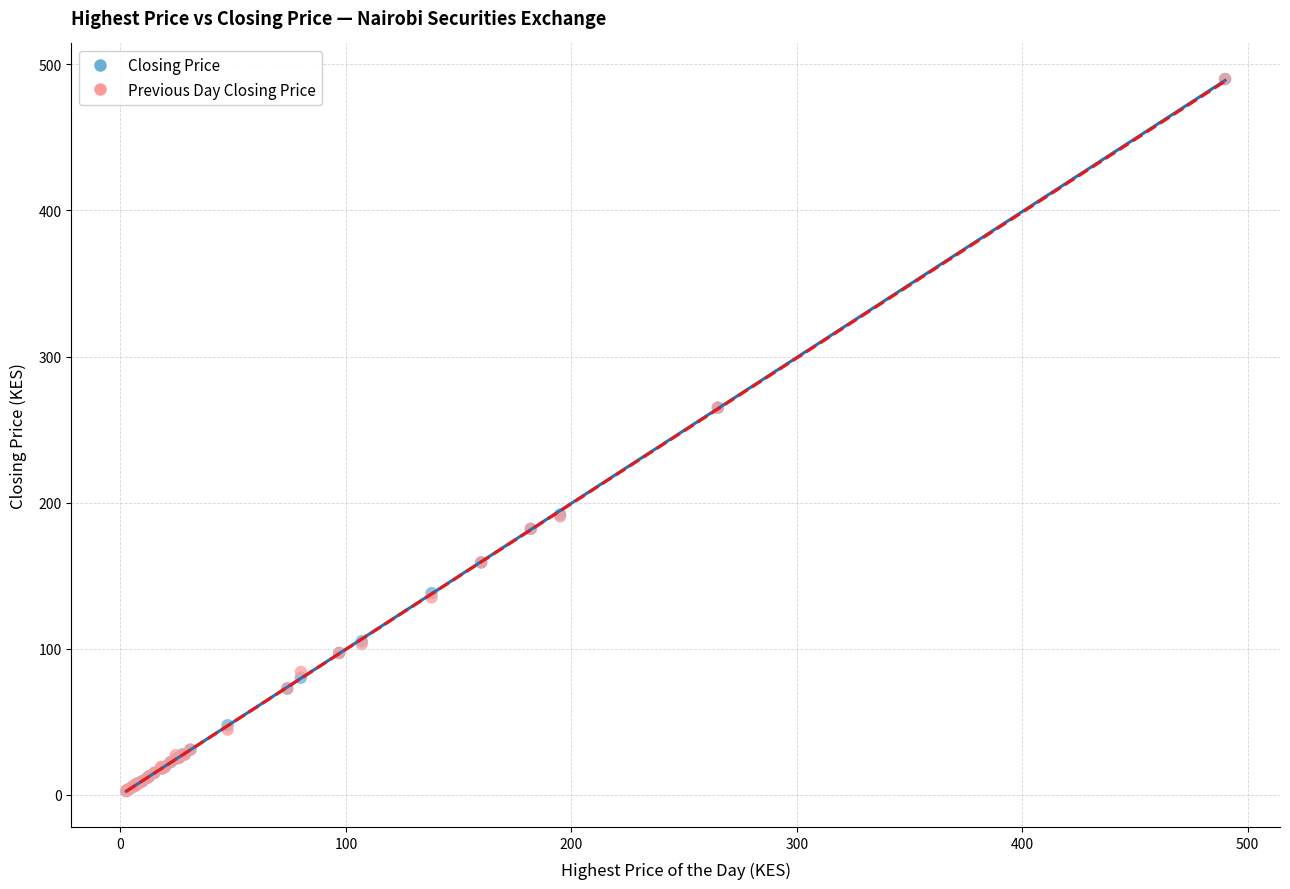

What are all the series names shown in the legend?

Closing Price, Previous Day Closing Price